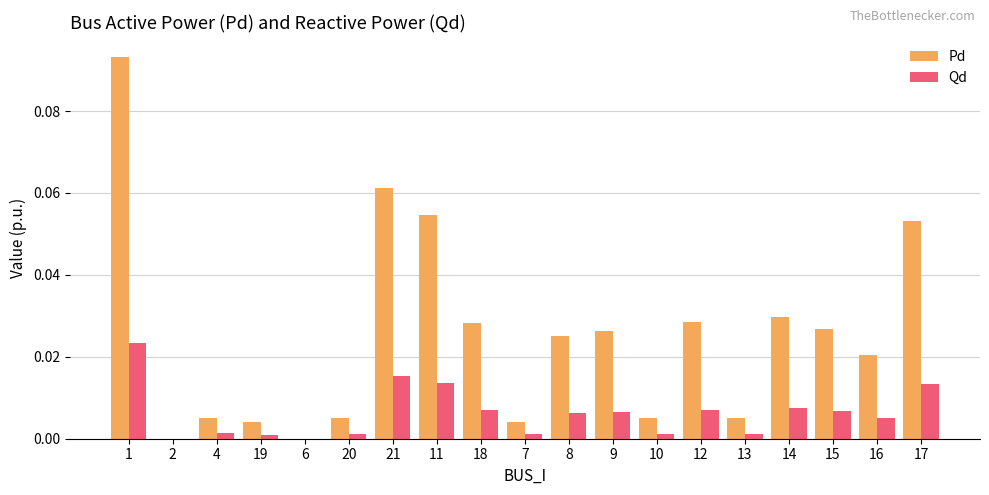

Which series changed the most between 4 and 9?

Pd